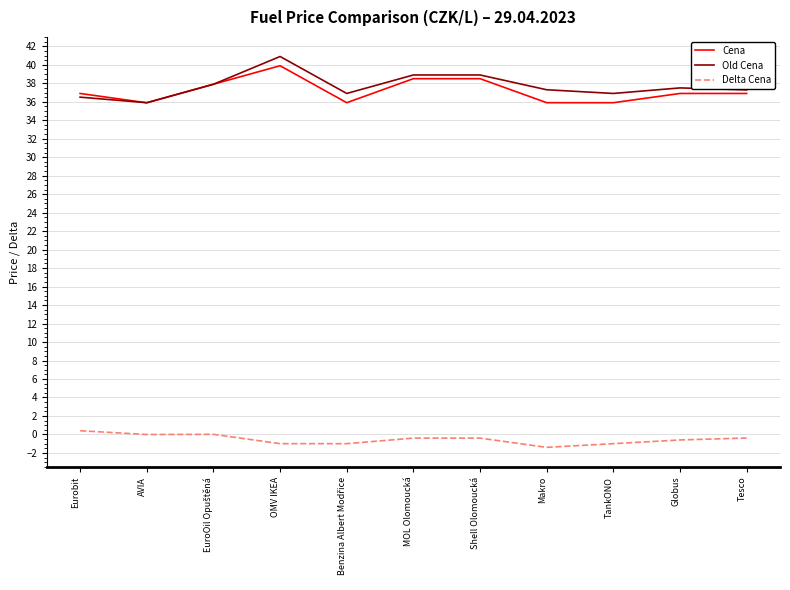

Is it true that Cena equals 68.9 at MOL Olomoucká?

False